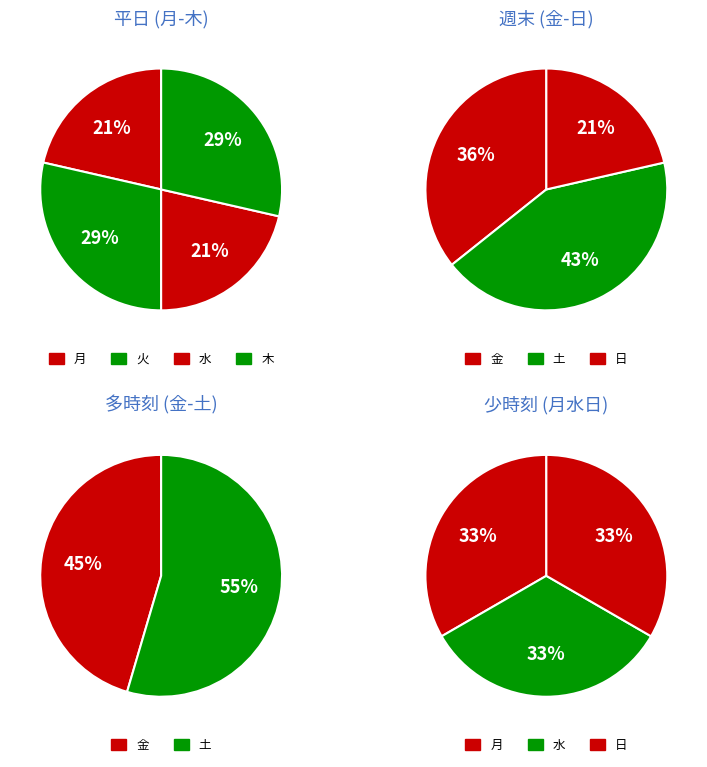

Do 木 and 月 together represent more than half of the pie?

No